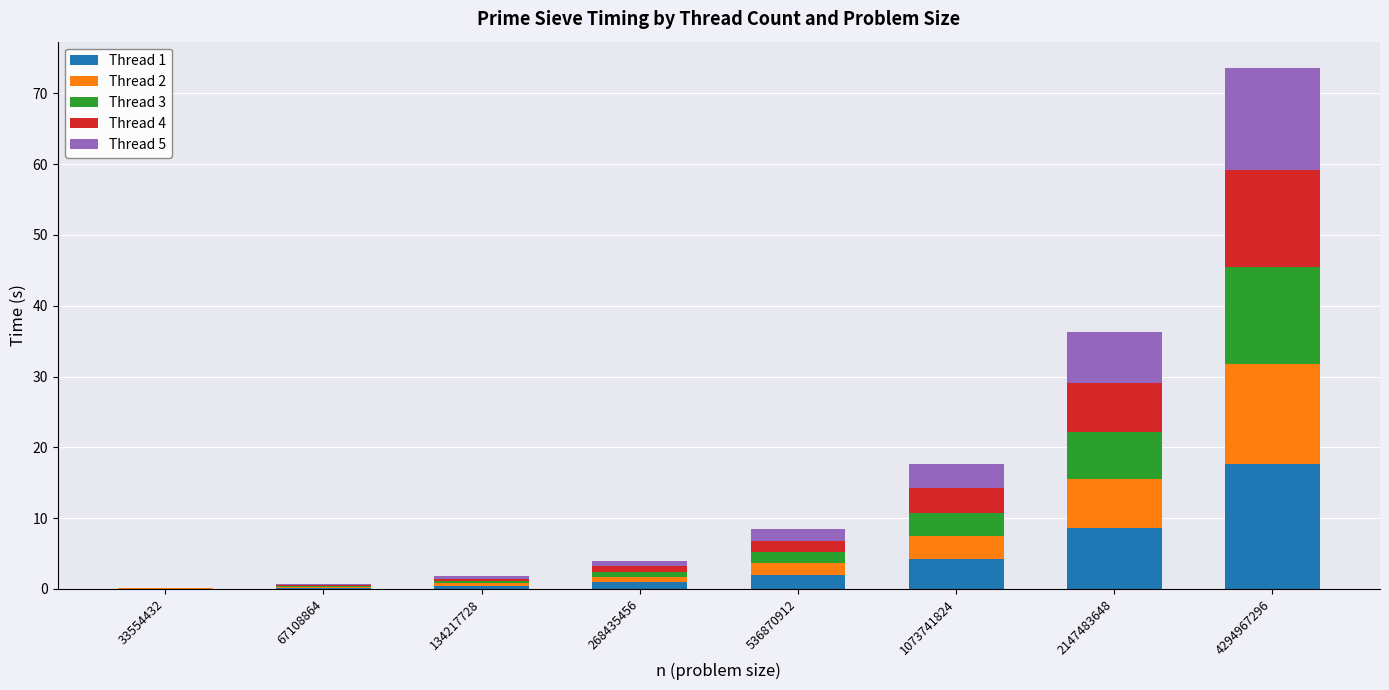

At which category is the sum across all series the highest?

4294967296